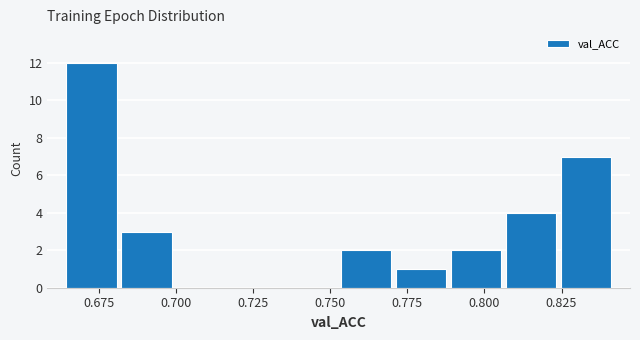

Around what value on the x-axis is the tallest bar? Give the approximate position of its centre, as read against the axis.

0.675